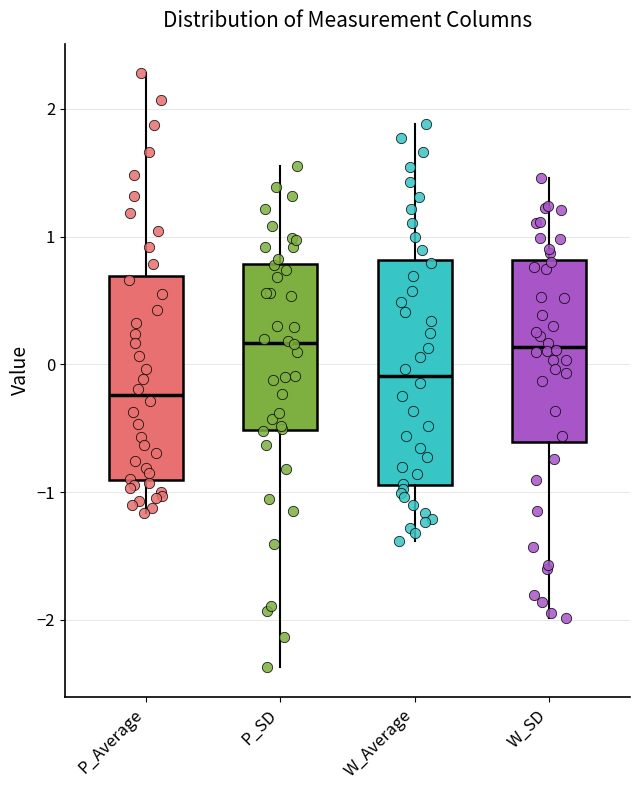

Which box is the tallest, from its lower edge to its upper edge?

W_Average